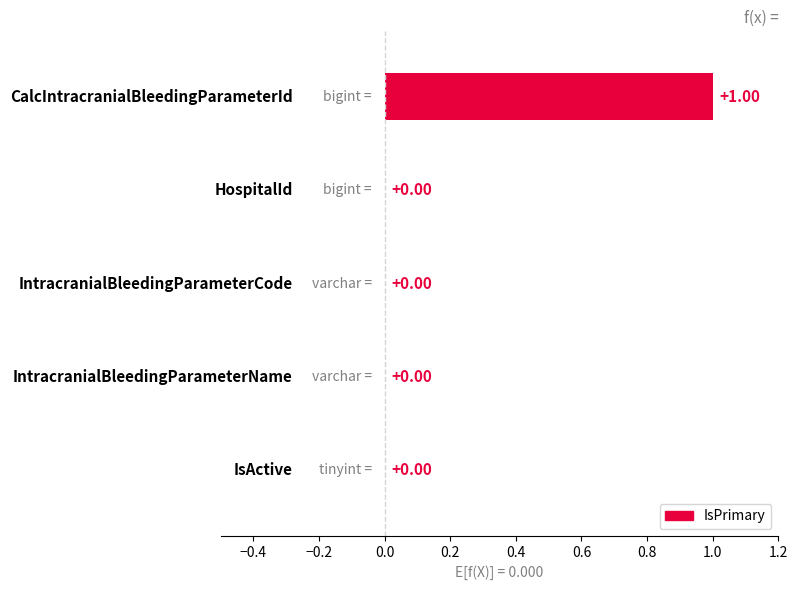

Rank the categories by value from lowest to highest.

HospitalId, IntracranialBleedingParameterCode, IntracranialBleedingParameterName, IsActive, CalcIntracranialBleedingParameterId